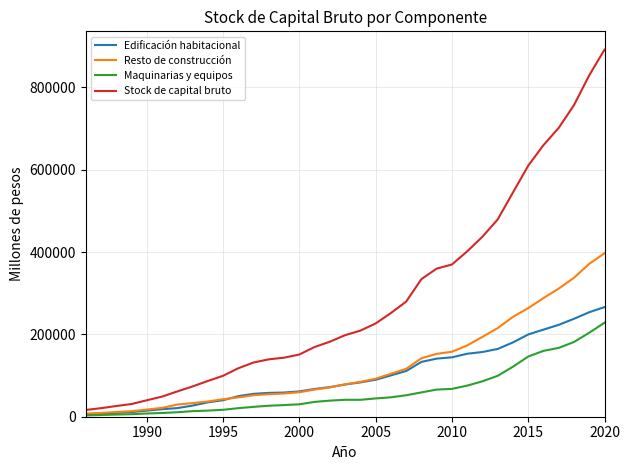

List the series in order of their peak value, highest first.

Stock de capital bruto, Resto de construcción, Edificación habitacional, Maquinarias y equipos